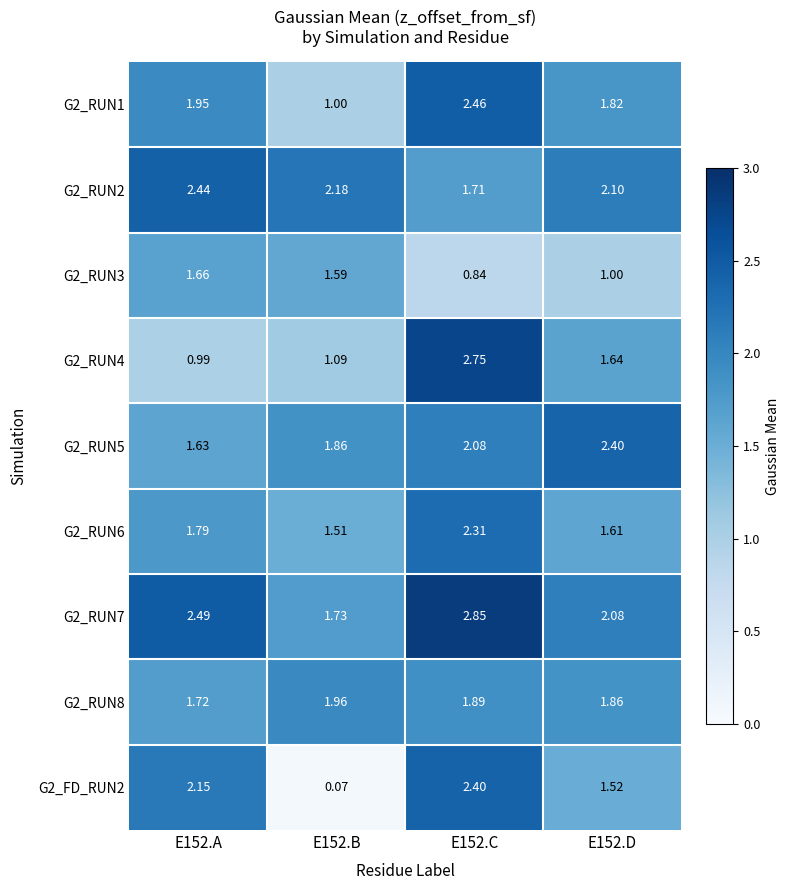

Is the value of G2_RUN4 at E152.B greater than the value of G2_RUN3 at E152.A?

No